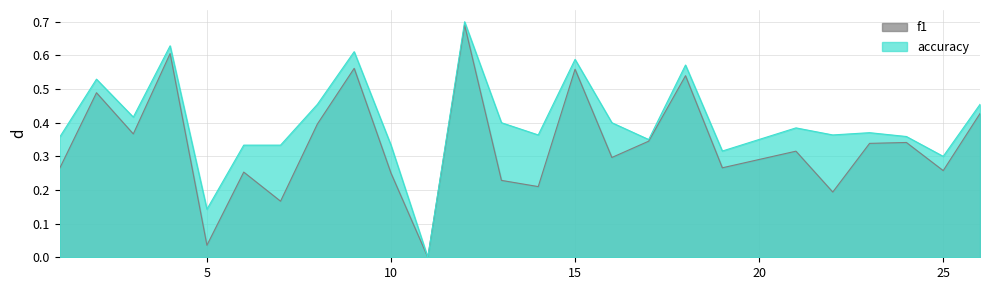

How many positive values does the f1 series have?

24